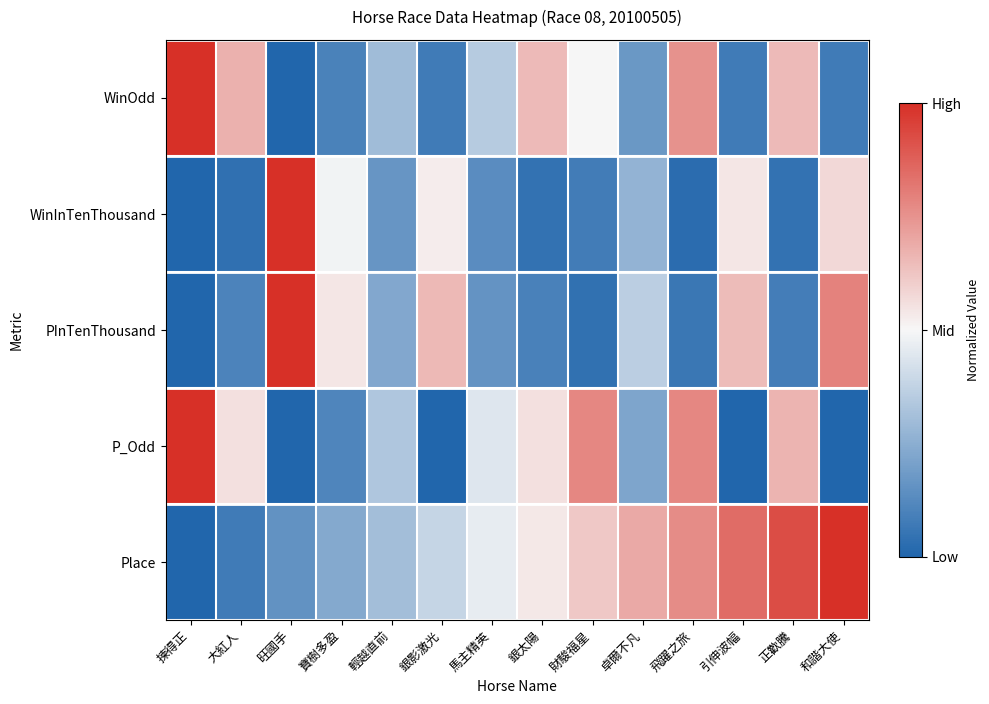

Reading left to right, extract all data points from this chart.

WinOdd: 揀得正=1.0	大紅人=0.7	旺國手=0.0	寶樹多盈=0.1	輕越直前=0.3	銀影激光=0.1	馬主精英=0.3	銀太陽=0.7	財駿福星=0.5	卓爾不凡=0.2	飛躍之旅=0.8	引伸波幅=0.1	正歡騰=0.7	和諧大使=0.1
WinInTenThousand: 揀得正=0.0	大紅人=0.0	旺國手=1.0	寶樹多盈=0.5	輕越直前=0.2	銀影激光=0.5	馬主精英=0.1	銀太陽=0.0	財駿福星=0.1	卓爾不凡=0.3	飛躍之旅=0.0	引伸波幅=0.5	正歡騰=0.0	和諧大使=0.6
PInTenThousand: 揀得正=0.0	大紅人=0.1	旺國手=1.0	寶樹多盈=0.5	輕越直前=0.2	銀影激光=0.7	馬主精英=0.2	銀太陽=0.1	財駿福星=0.0	卓爾不凡=0.4	飛躍之旅=0.1	引伸波幅=0.6	正歡騰=0.1	和諧大使=0.8
P_Odd: 揀得正=1.0	大紅人=0.6	旺國手=0.0	寶樹多盈=0.1	輕越直前=0.3	銀影激光=0.0	馬主精英=0.4	銀太陽=0.6	財駿福星=0.8	卓爾不凡=0.2	飛躍之旅=0.8	引伸波幅=0.0	正歡騰=0.7	和諧大使=0.0
Place: 揀得正=0.0	大紅人=0.1	旺國手=0.2	寶樹多盈=0.2	輕越直前=0.3	銀影激光=0.4	馬主精英=0.5	銀太陽=0.5	財駿福星=0.6	卓爾不凡=0.7	飛躍之旅=0.8	引伸波幅=0.8	正歡騰=0.9	和諧大使=1.0